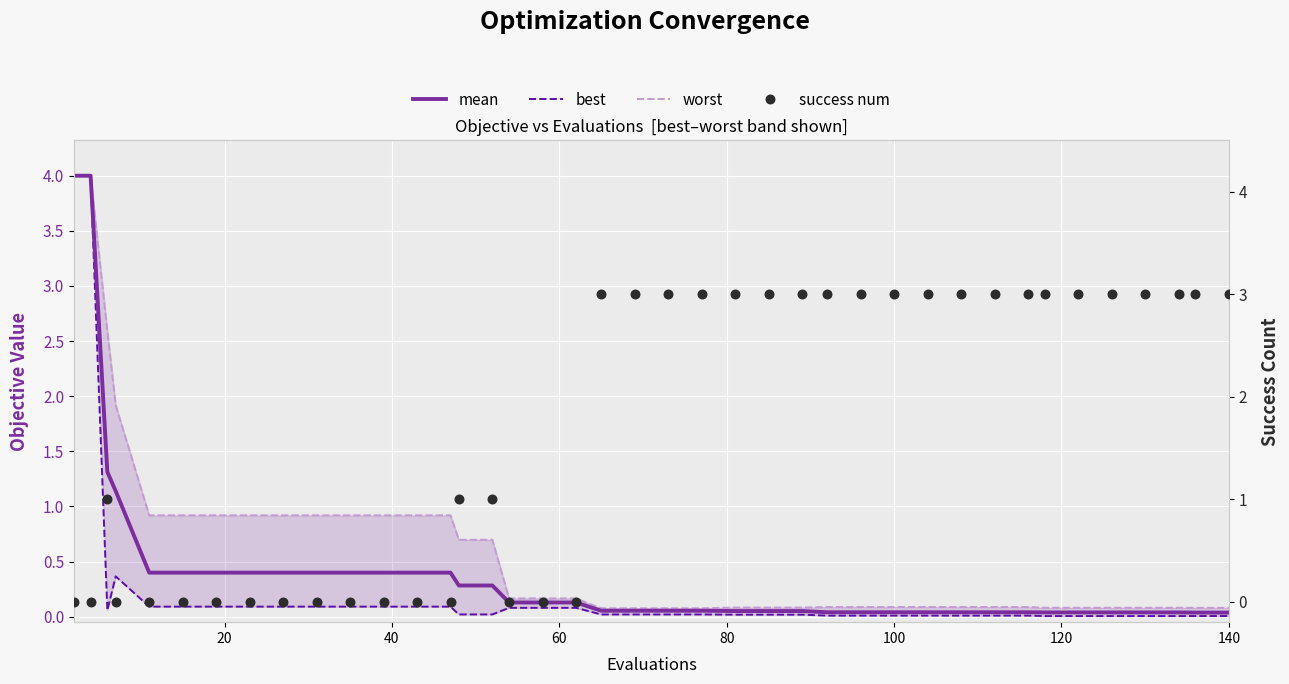

Which series has the largest Y range (max minus min)?

best